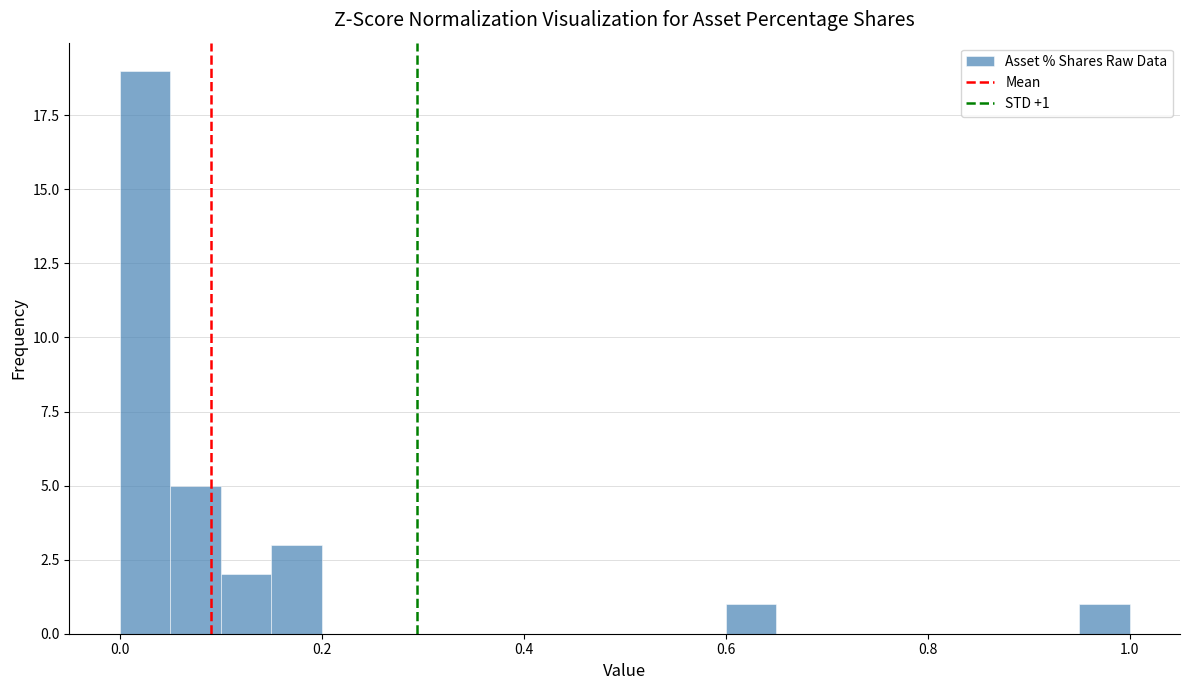

Around what value on the x-axis is the tallest bar? Give the approximate position of its centre, as read against the axis.

0.02